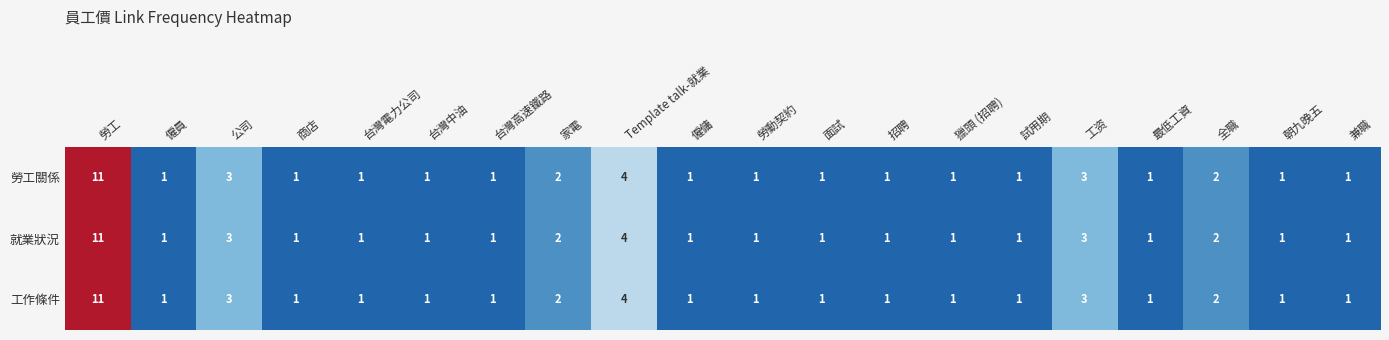

At which category is the sum across all series the highest?

勞工